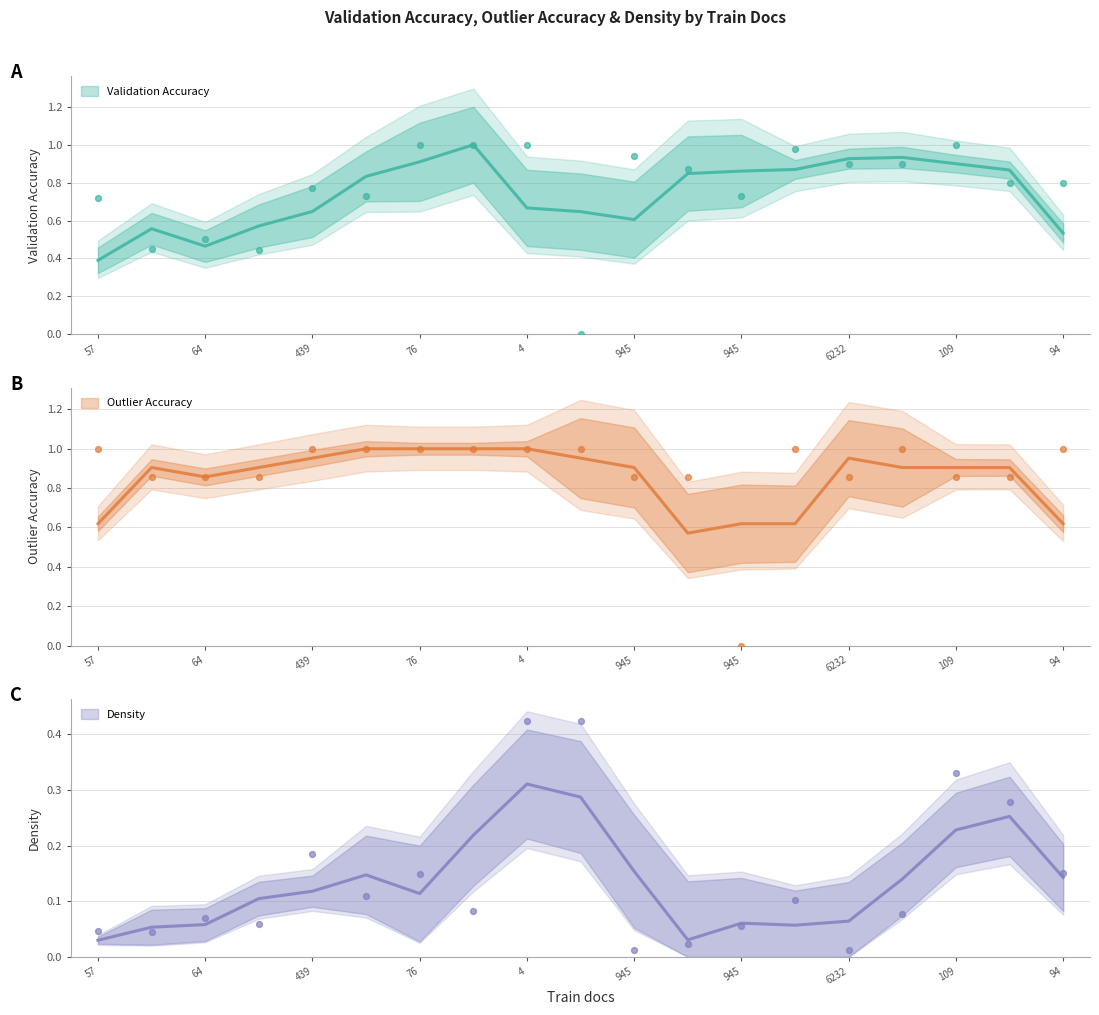

What are all the series names shown in the legend?

Validation Accuracy, Outlier Accuracy, Density